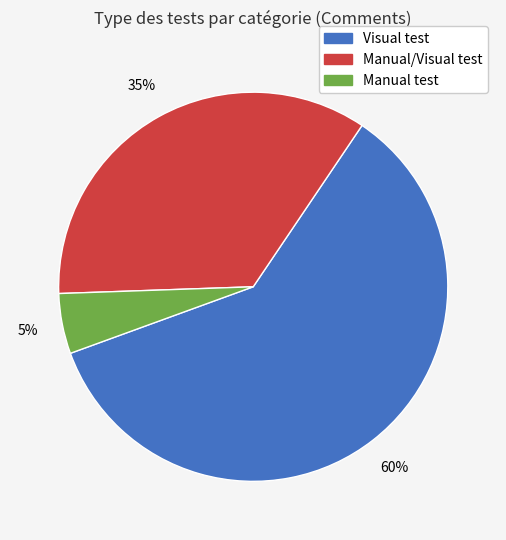

How many segments does this pie chart have?

3